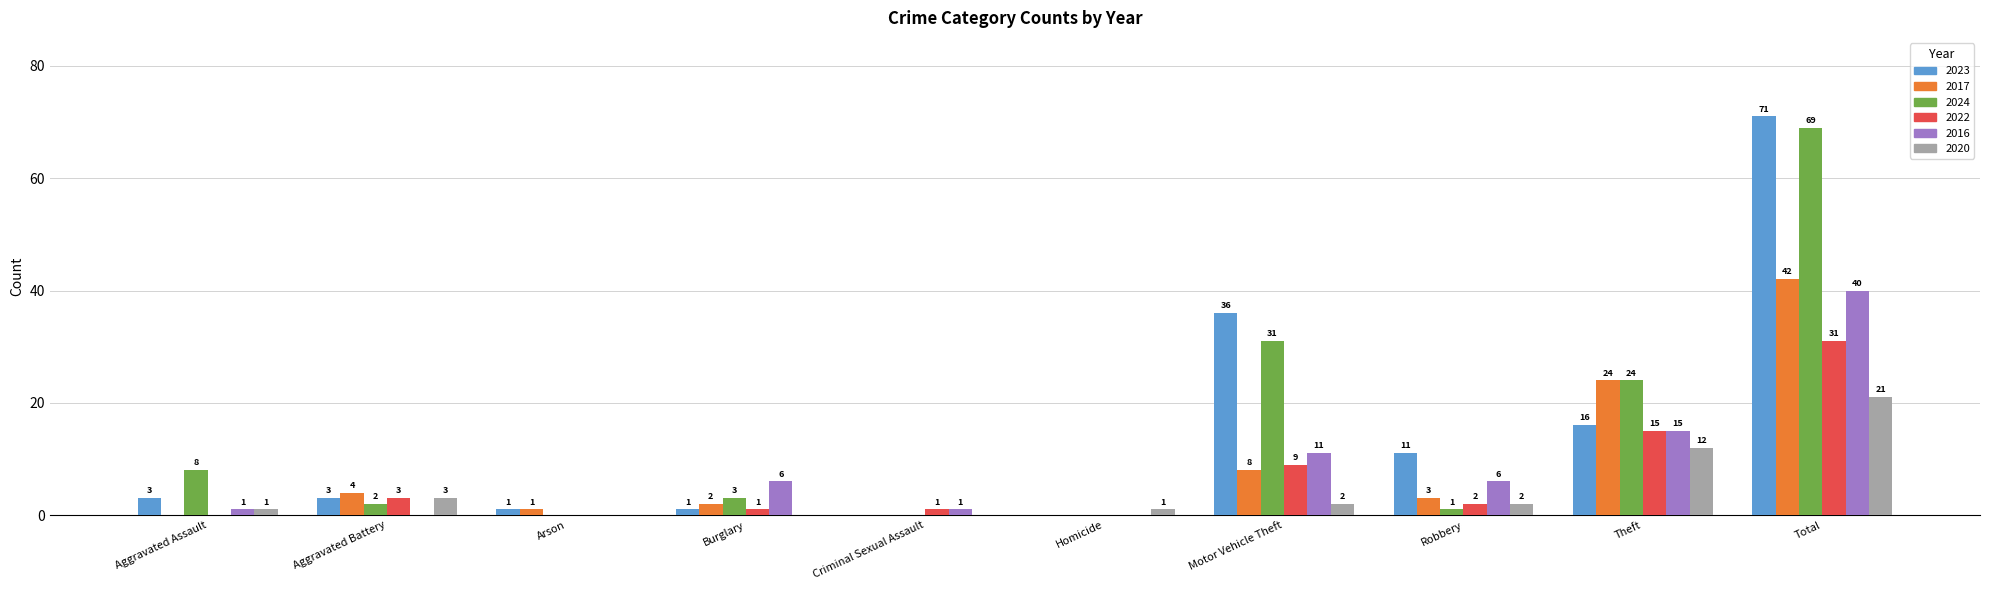

Is the value of 2023 at Theft greater than the value of 2020 at Arson?

Yes